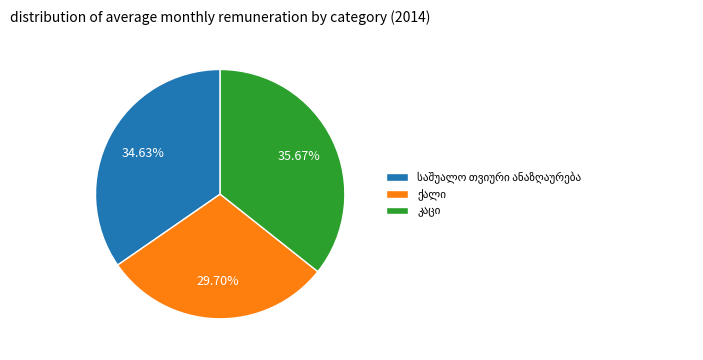

Count the number of slices in the pie.

3